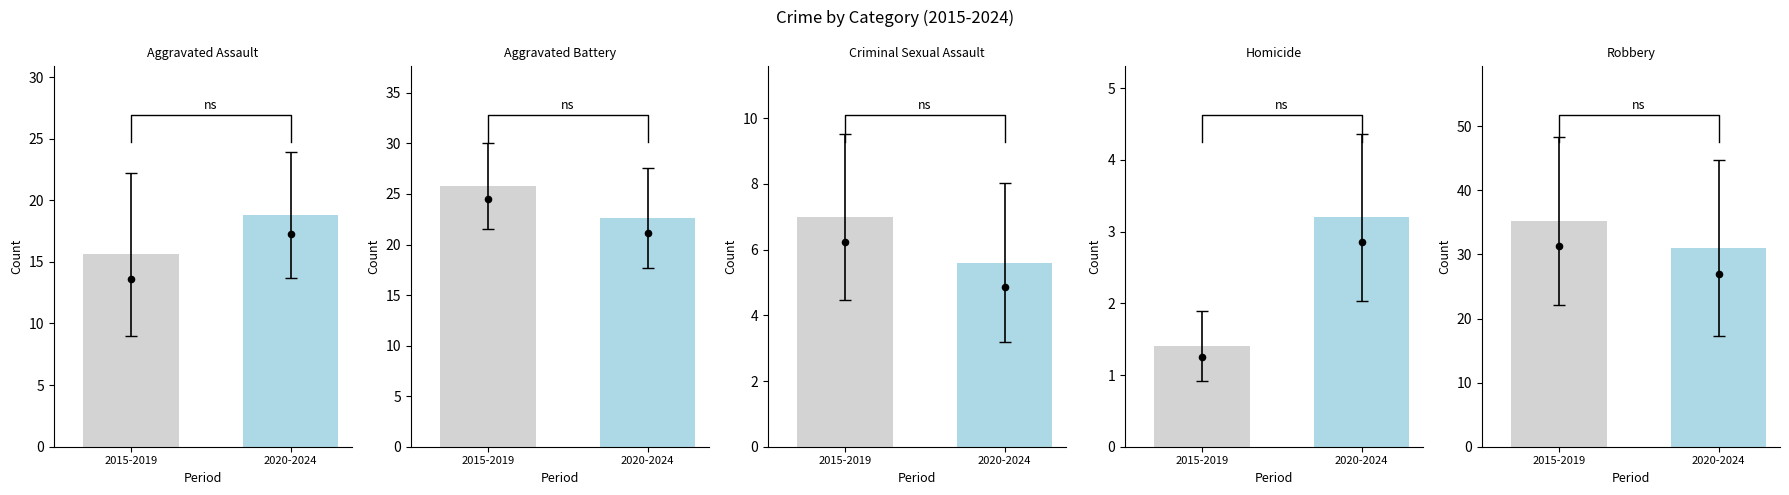

At which category is the sum across all series the highest?

2015-2019